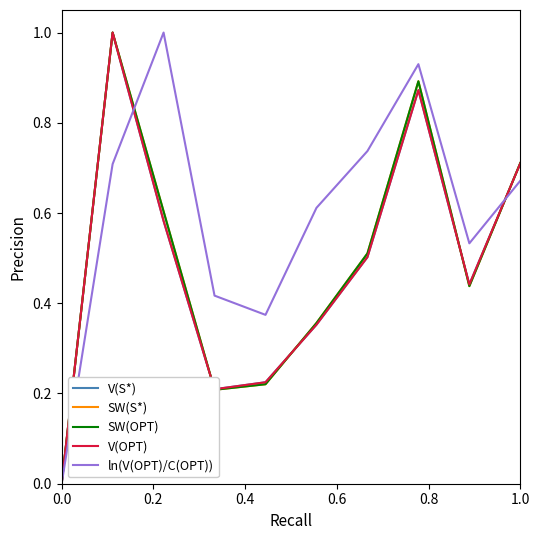

Is this an area chart (filled region under the line)?

No